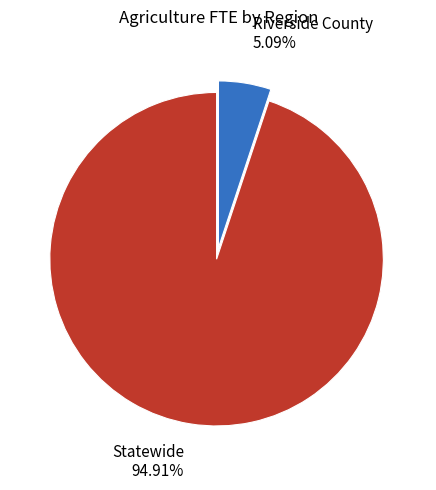

What is the ratio of the value at Riverside County to the value at Statewide?

0.1